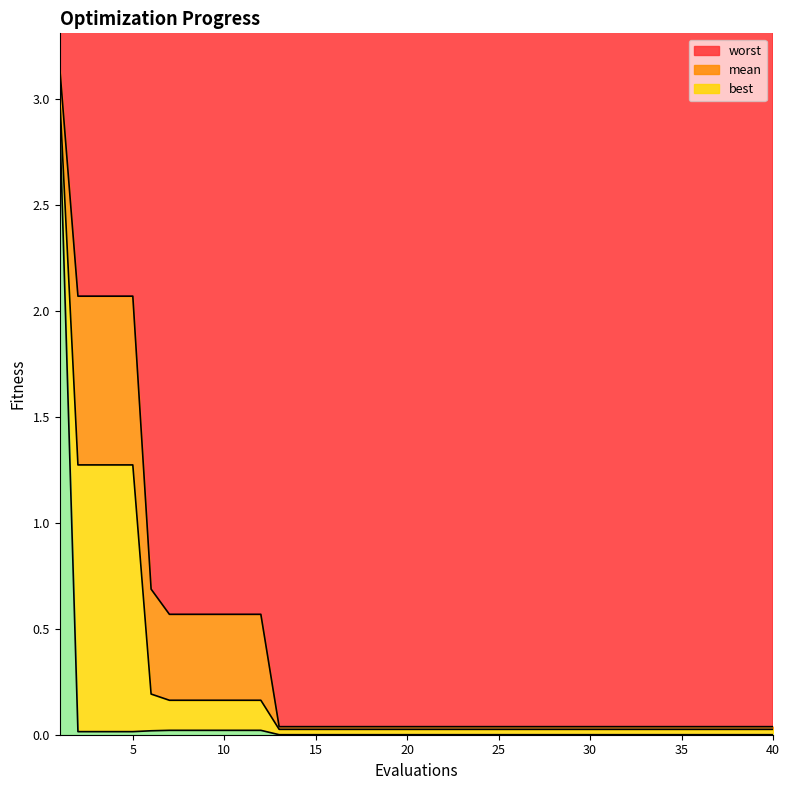

True or false: worst and mean intersect in this chart.

False